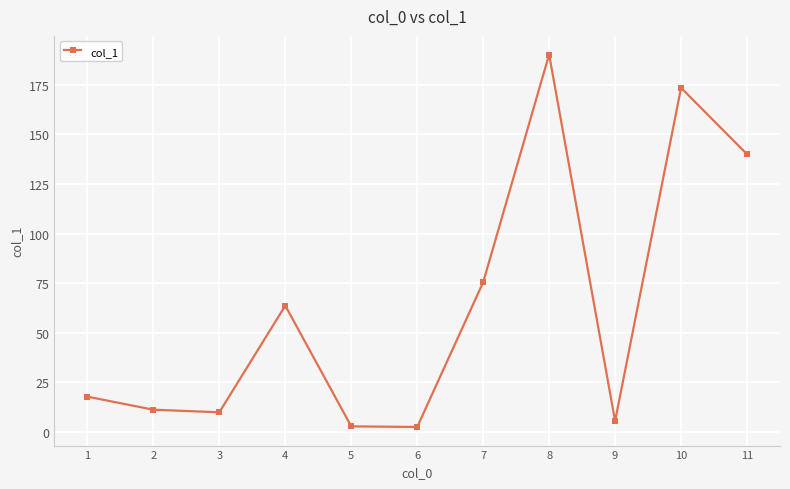

What is the ratio of the value at 8 to the value at 5?

70.5